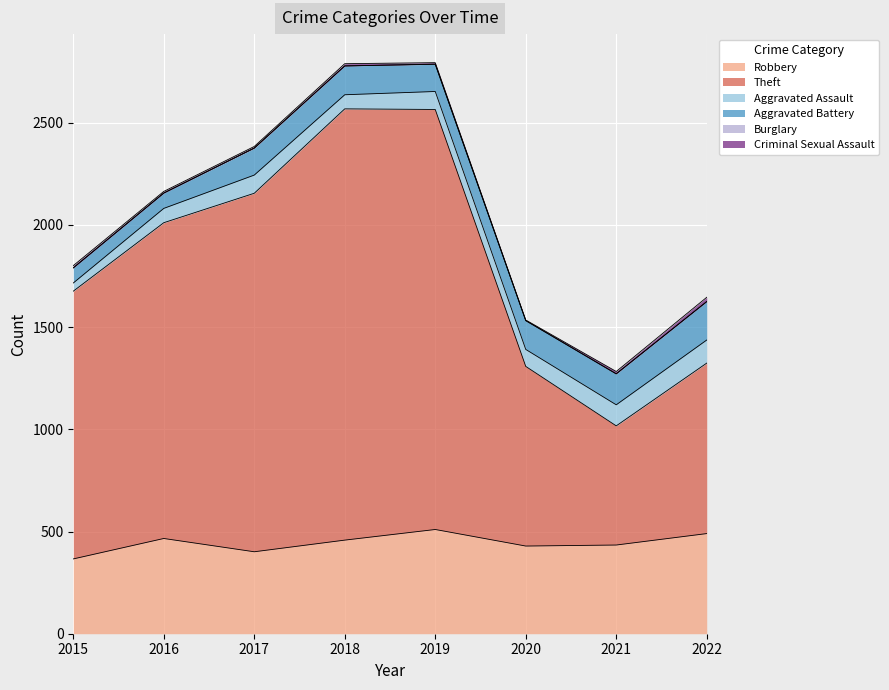

At which label is Aggravated Battery closest to 131?

2017